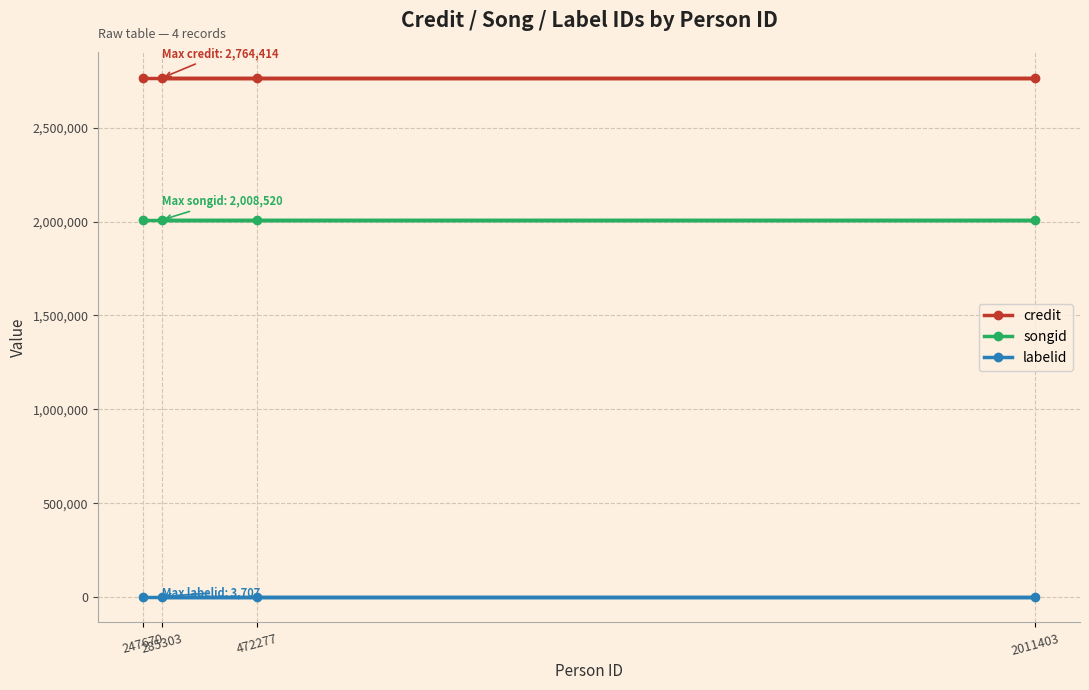

Which series changed the most between 472277 and 2011403?

credit